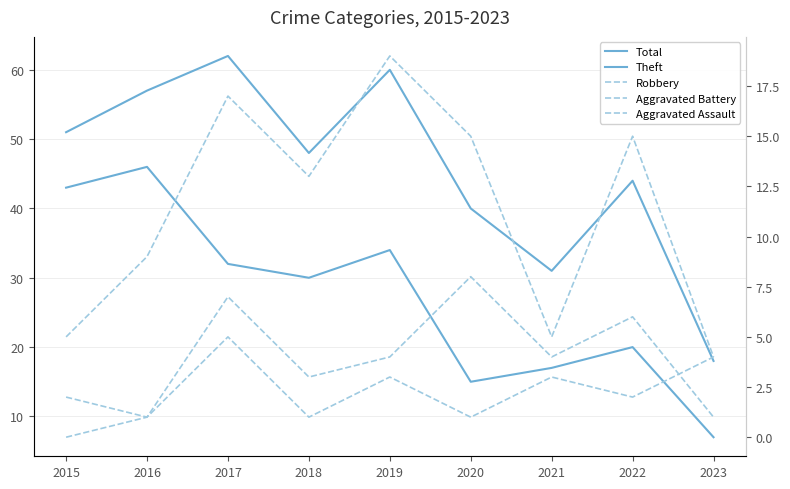

Does the chart display data point markers on the line(s)?

No